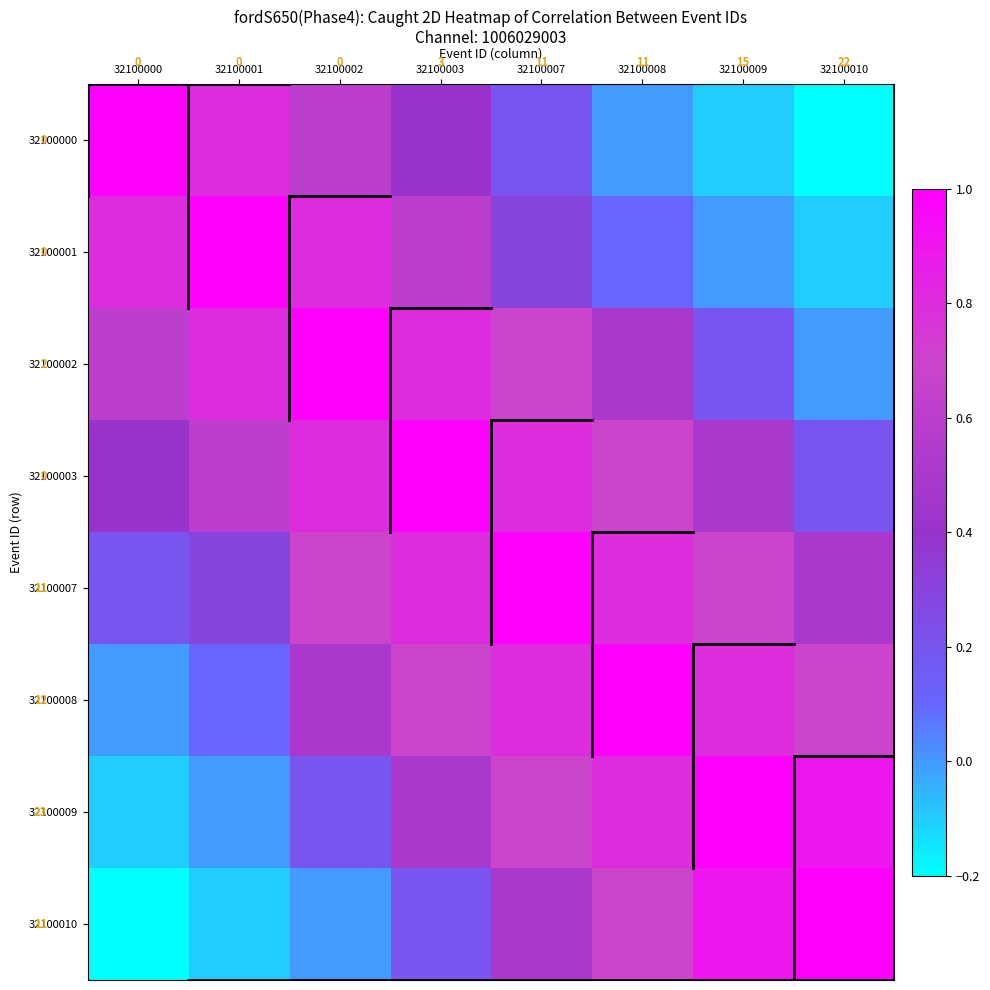

Which series has the widest spread of values?

32100000